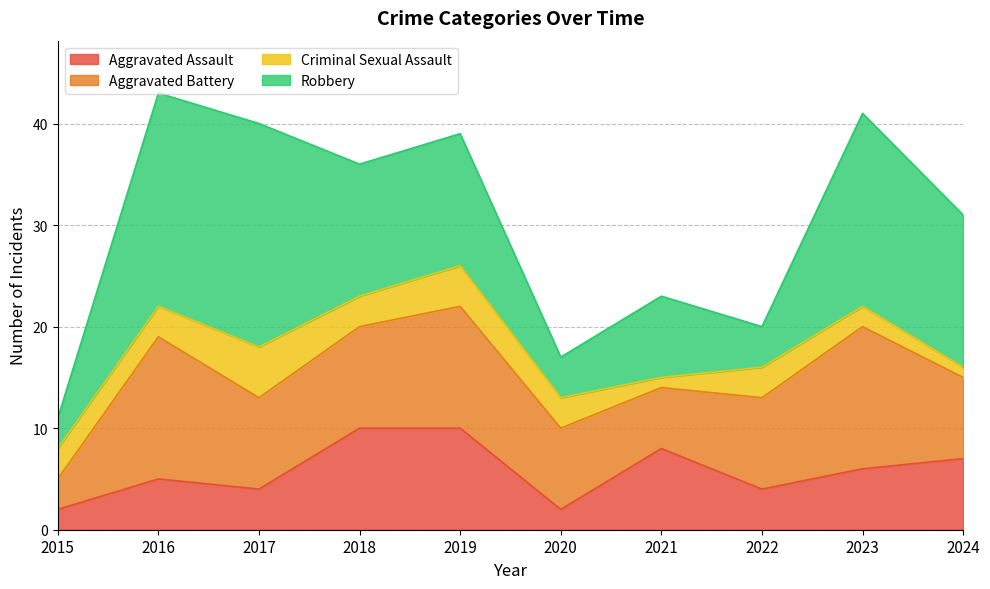

What are all the series names shown in the legend?

Aggravated Assault, Aggravated Battery, Criminal Sexual Assault, Robbery